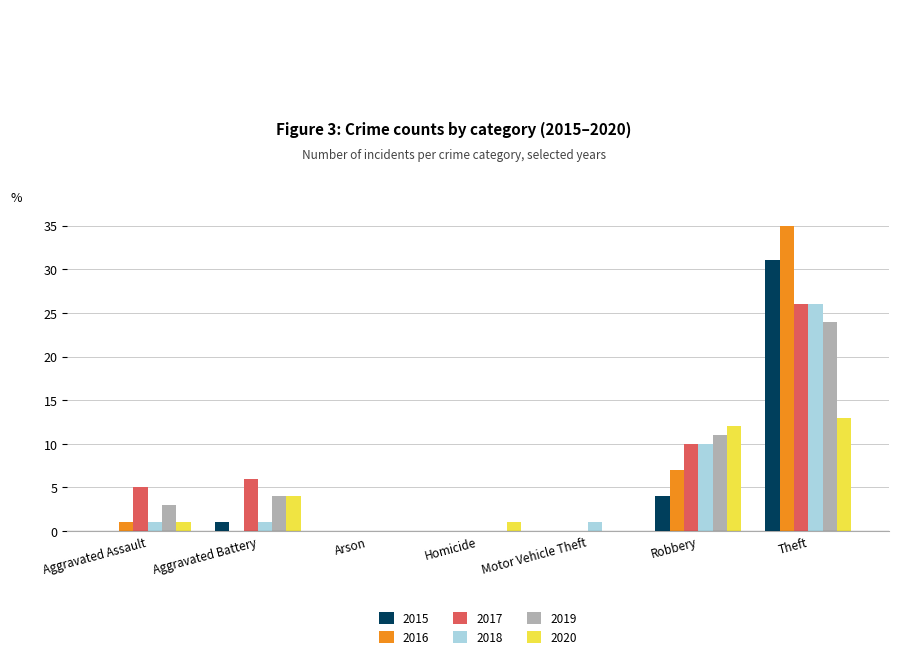

At which category is the sum across all series the highest?

Theft